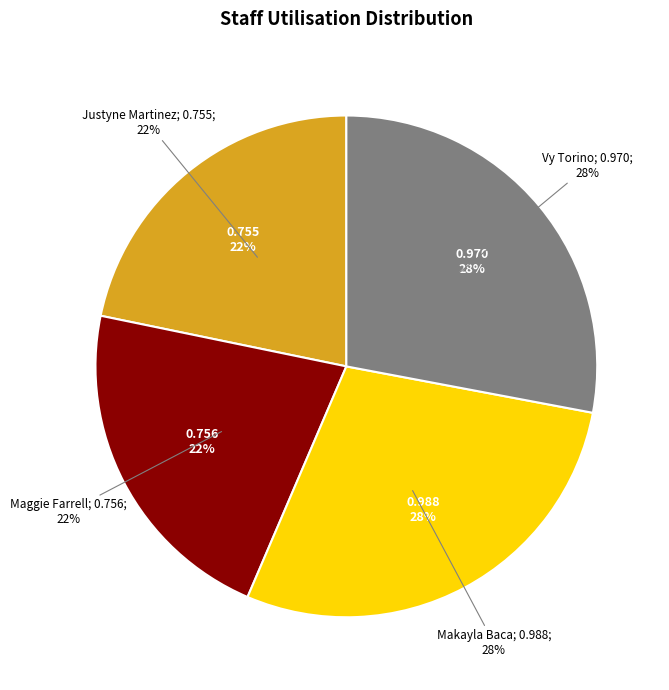

To the nearest percent, what is the average slice percentage?

25%